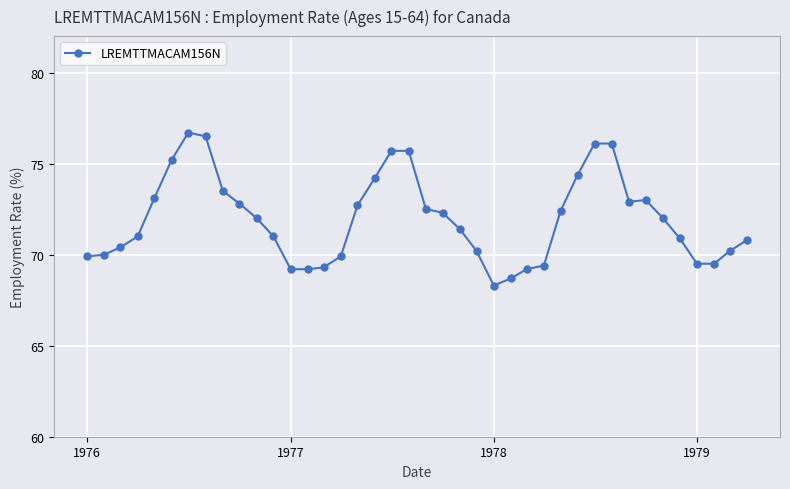

What is the maximum value shown in the chart?

76.7